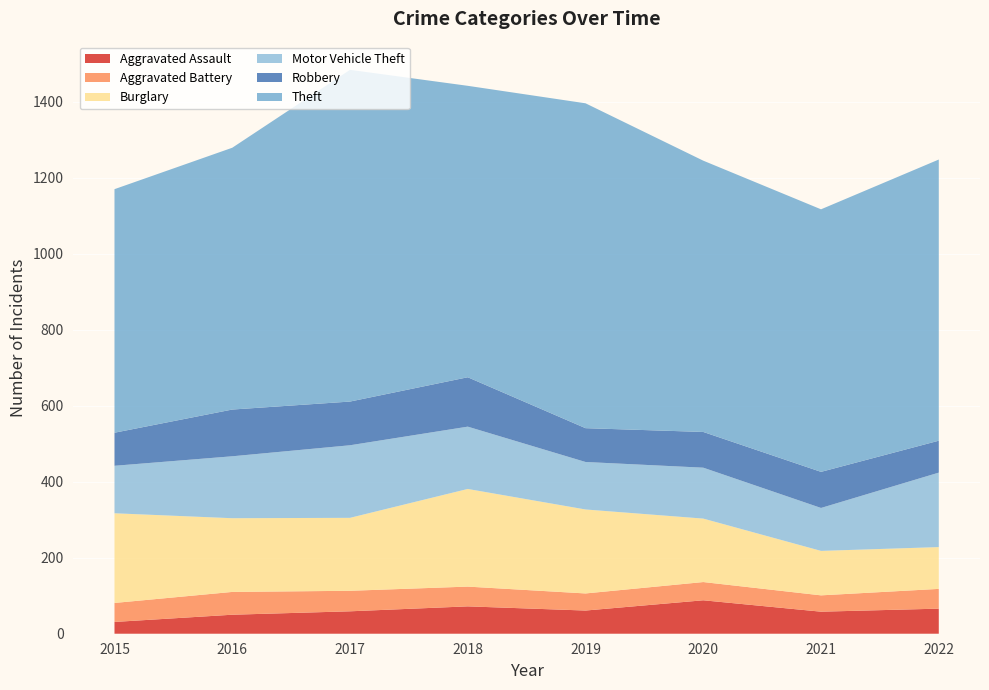

Reading left to right, transcribe all the data shown in this chart.

Aggravated Assault: 2015=31	2016=50	2017=59	2018=72	2019=61	2020=88	2021=58	2022=66
Aggravated Battery: 2015=50	2016=60	2017=54	2018=52	2019=45	2020=48	2021=43	2022=52
Burglary: 2015=236	2016=194	2017=192	2018=257	2019=221	2020=167	2021=117	2022=110
Motor Vehicle Theft: 2015=125	2016=163	2017=191	2018=164	2019=125	2020=134	2021=113	2022=196
Robbery: 2015=87	2016=123	2017=115	2018=130	2019=89	2020=94	2021=95	2022=84
Theft: 2015=641	2016=689	2017=873	2018=767	2019=855	2020=714	2021=691	2022=740